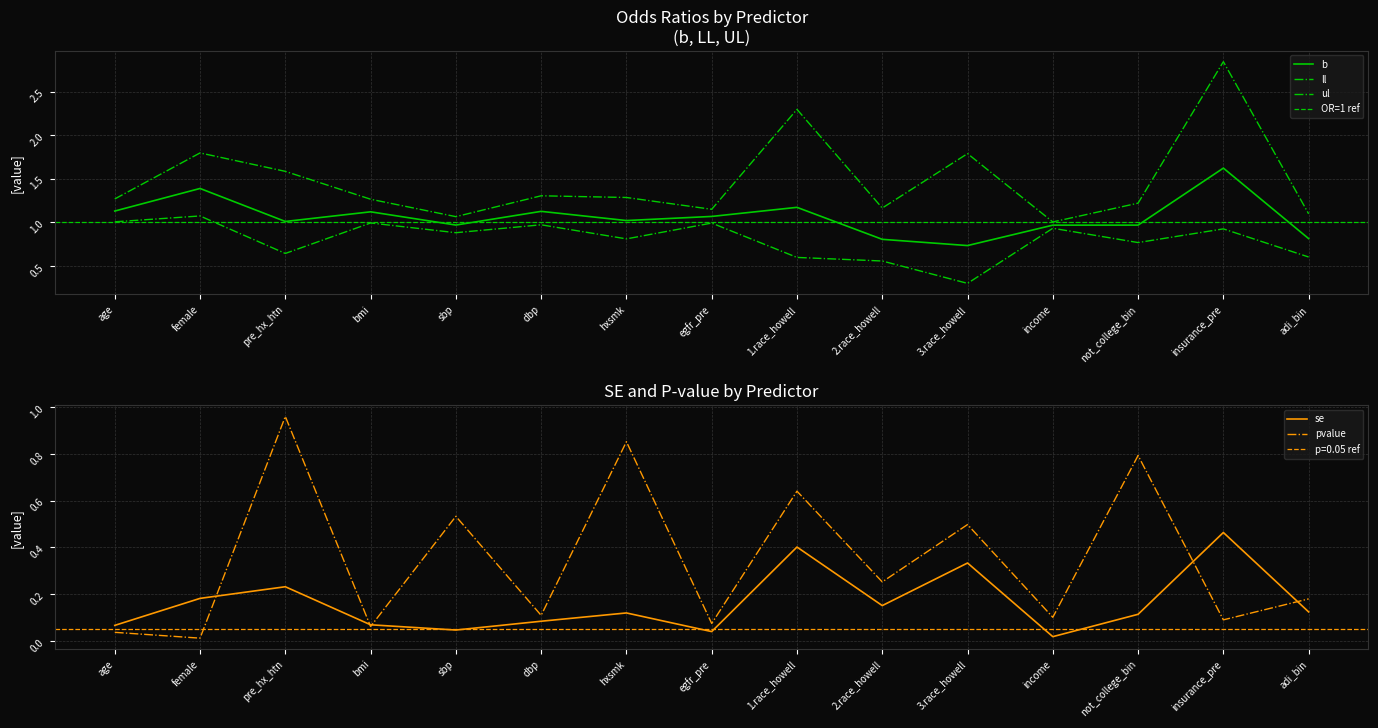

Reading left to right, transcribe all the data shown in this chart.

b: 1.1	1.4	1.0	1.1	1.0	1.1	1.0	1.1	1.2	0.8	0.7	1.0	1.0	1.6	0.8
ll: 1.0	1.1	0.6	1.0	0.9	1.0	0.8	1.0	0.6	0.6	0.3	0.9	0.8	0.9	0.6
ul: 1.3	1.8	1.6	1.3	1.1	1.3	1.3	1.2	2.3	1.2	1.8	1.0	1.2	2.8	1.1
se: 0.1	0.2	0.2	0.1	0.0	0.1	0.1	0.0	0.4	0.2	0.3	0.0	0.1	0.5	0.1
pvalue: 0.0	0.0	1.0	0.1	0.5	0.1	0.9	0.1	0.6	0.3	0.5	0.1	0.8	0.1	0.2